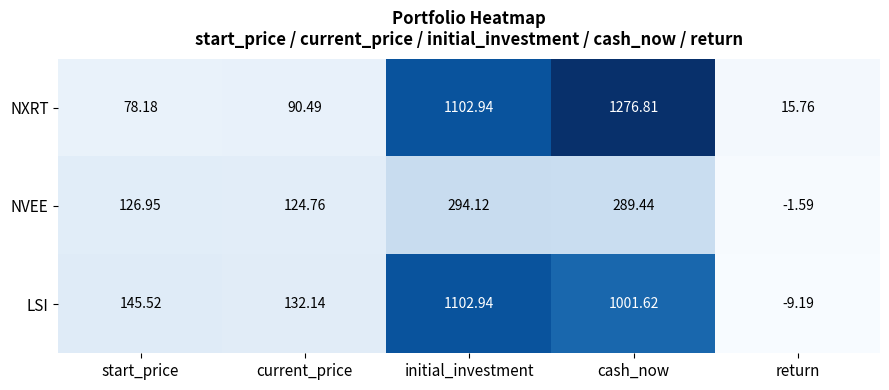

Between initial_investment and return, which series saw the biggest shift?

LSI